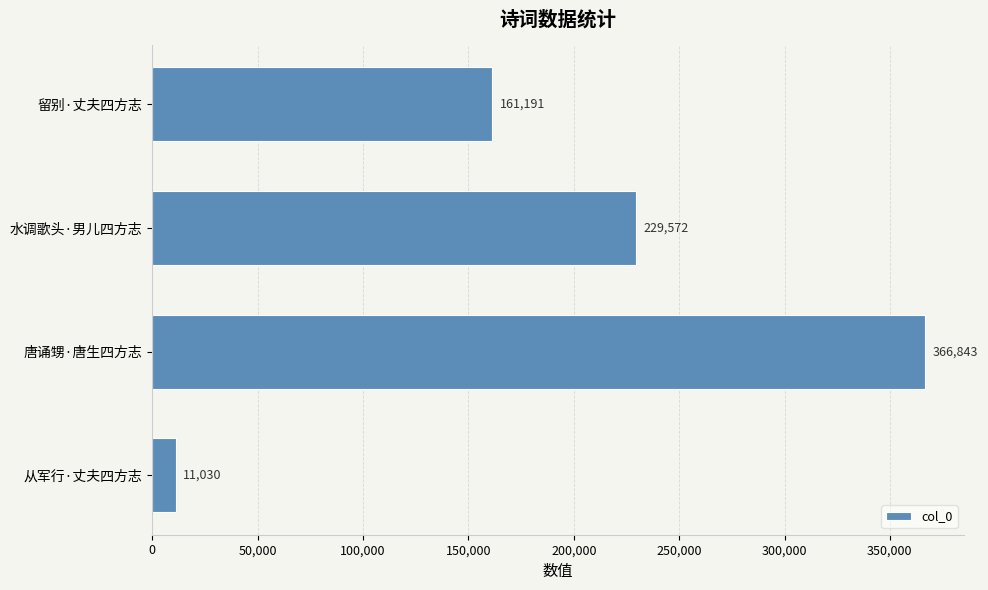

Approximately how many times larger is the value at 留别·丈夫四方志 compared to 唐诵甥·唐生四方志?

0.4